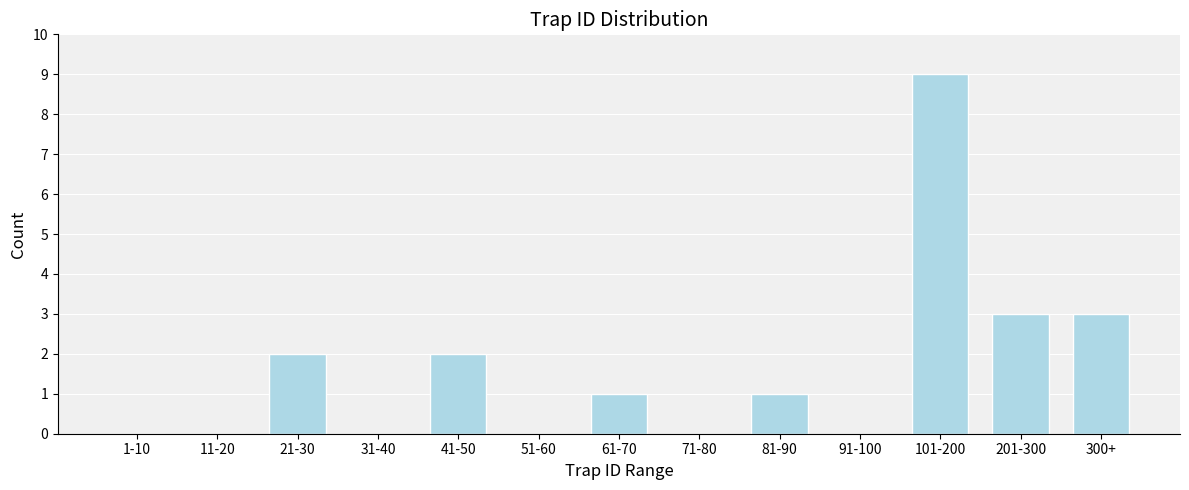

Reading left to right, extract all data points from this chart.

1-10=0	11-20=0	21-30=2	31-40=0	41-50=2	51-60=0	61-70=1	71-80=0	81-90=1	91-100=0	101-200=9	201-300=3	300+=3